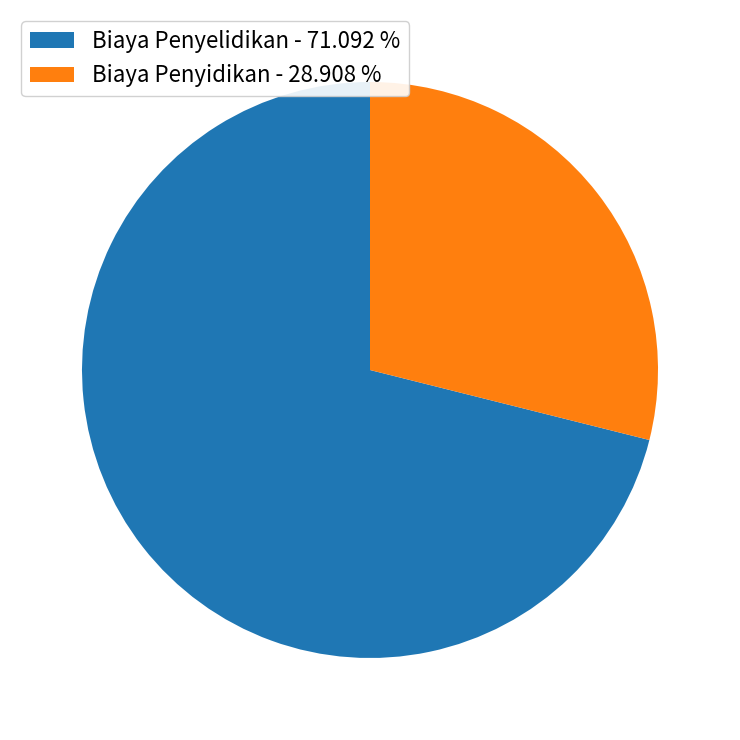

Rank the categories by value from highest to lowest.

Biaya Penyelidikan - 71.092 %, Biaya Penyidikan - 28.908 %